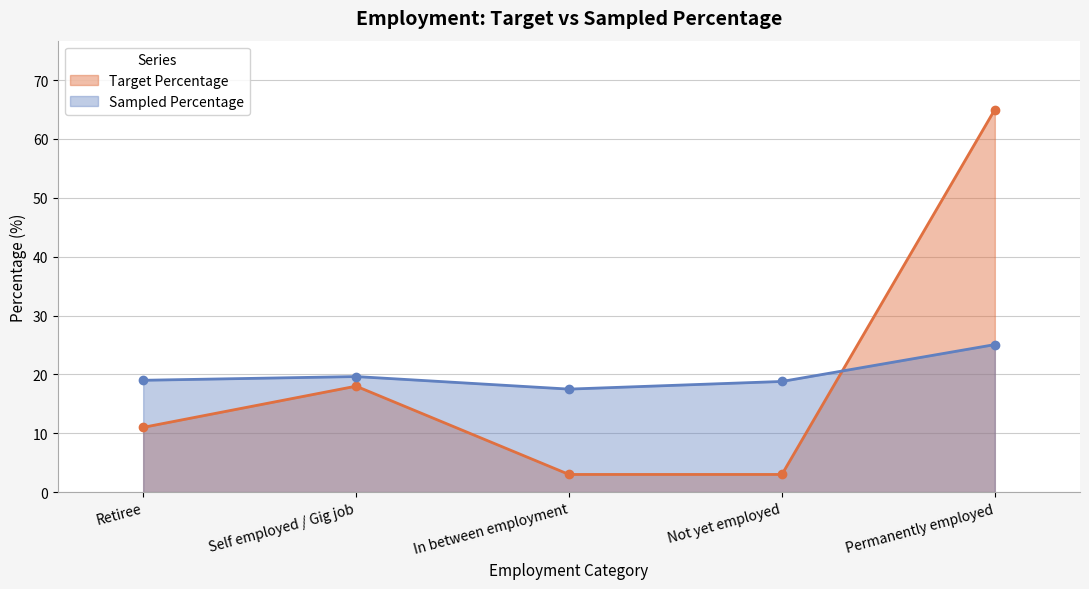

Which series changed the most between In between employment and Not yet employed?

Sampled Percentage